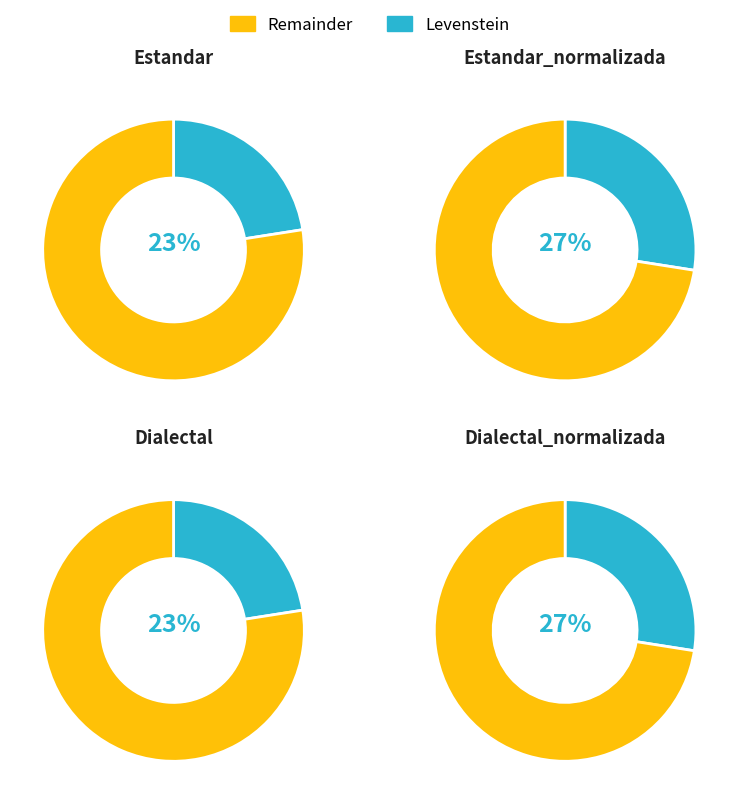

Do Dialectal_normalizada and Estandar_normalizada together represent more than half of the pie?

Yes